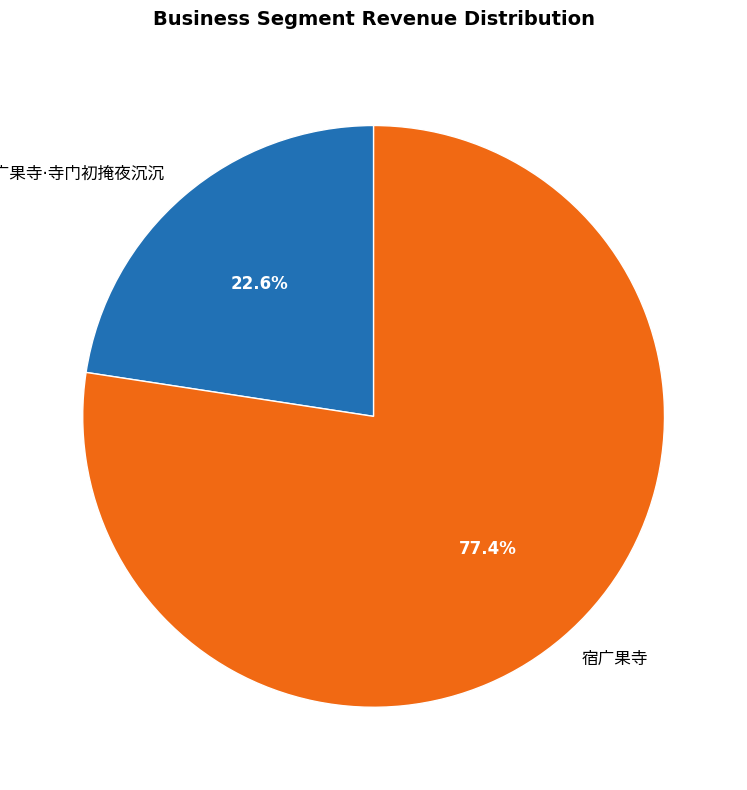

Is there any slice that represents more than half of the pie?

Yes